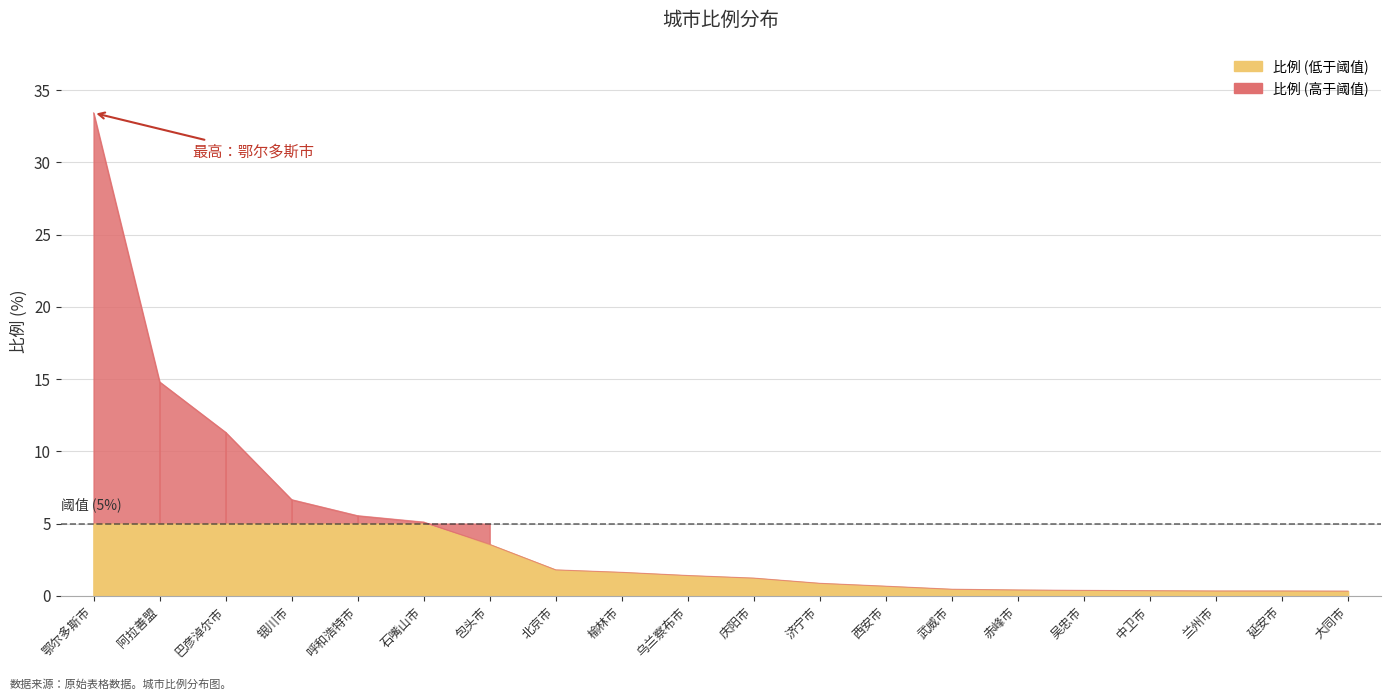

Rank the categories by value from highest to lowest.

鄂尔多斯市, 阿拉善盟, 巴彦淖尔市, 银川市, 呼和浩特市, 石嘴山市, 包头市, 北京市, 榆林市, 乌兰察布市, 庆阳市, 济宁市, 西安市, 武威市, 赤峰市, 吴忠市, 中卫市, 兰州市, 延安市, 大同市